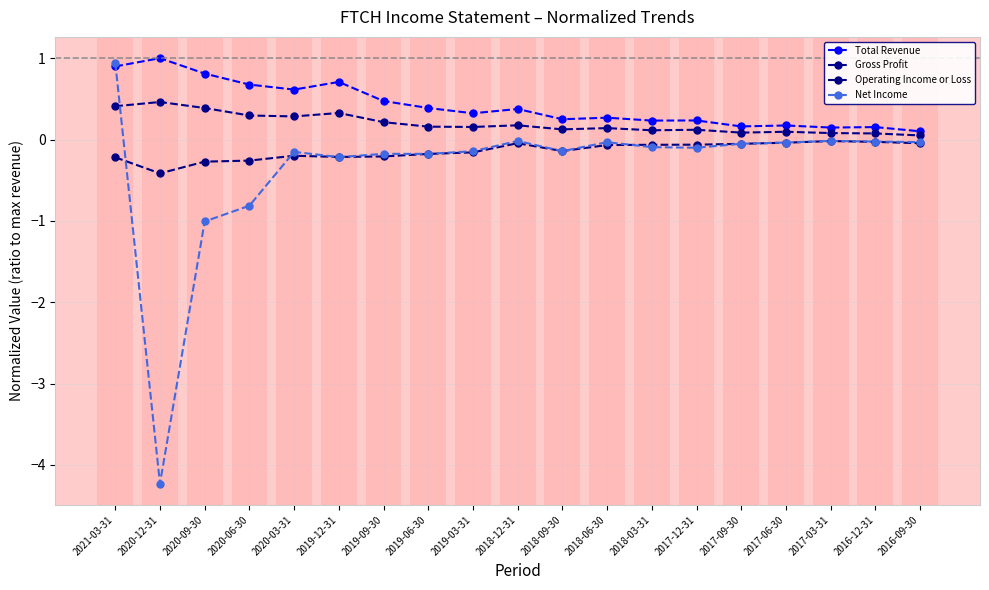

List the series in order of their peak value, lowest first.

Operating Income or Loss, Gross Profit, Net Income, Total Revenue